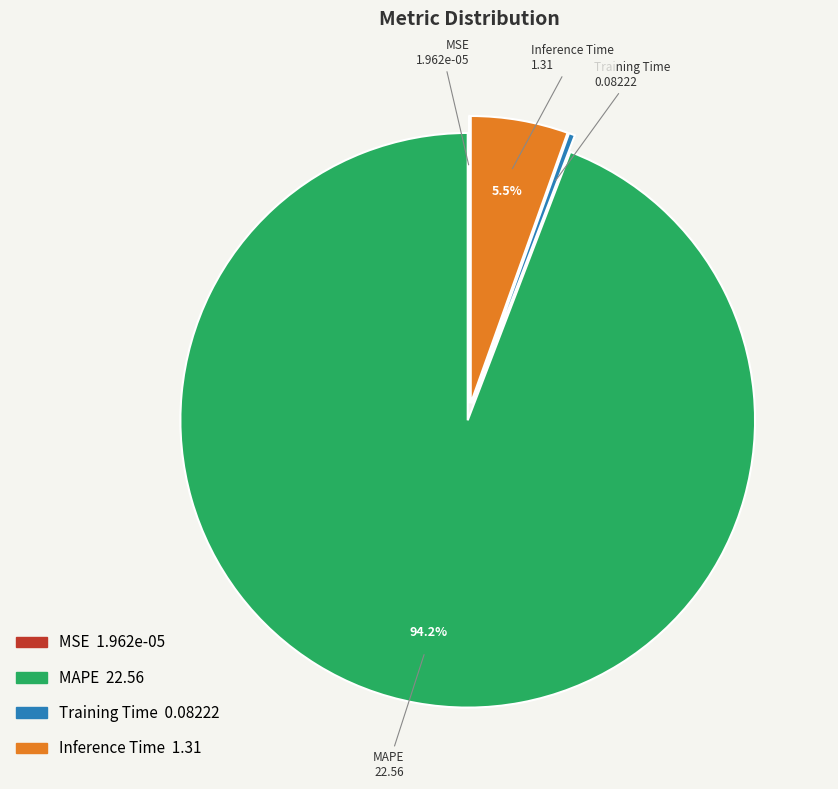

To the nearest percent, what is the average slice percentage?

25%